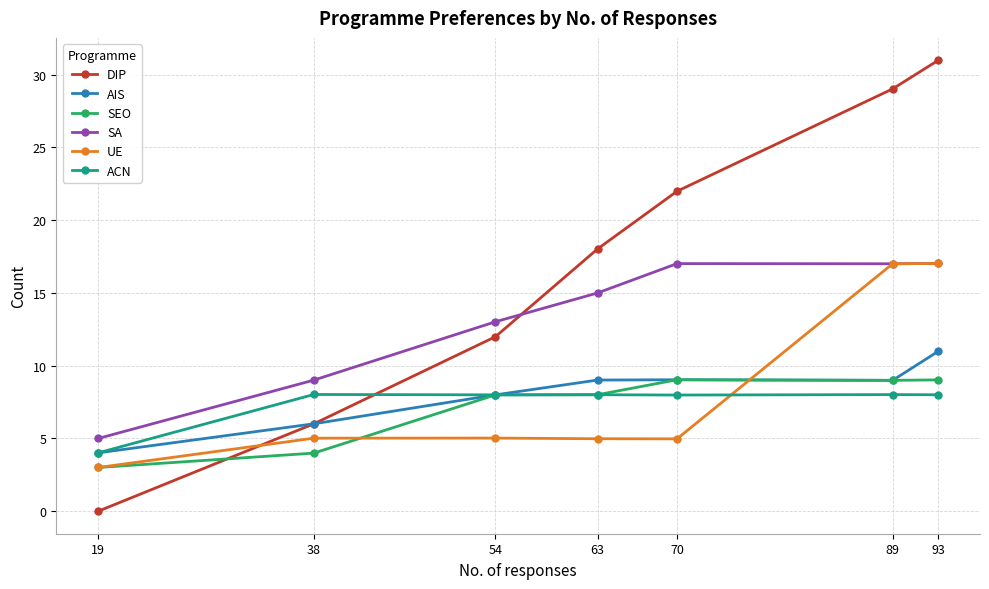

Which series has the largest total across all categories?

DIP